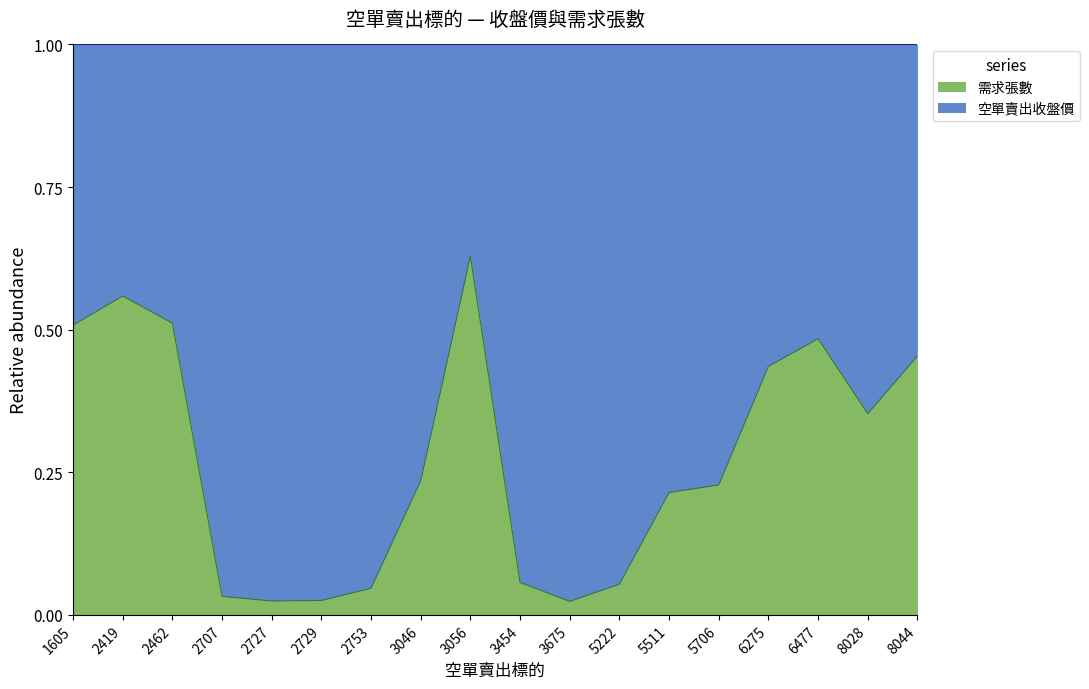

How many interior local valleys (lower than both neighbors) does the data have?

3